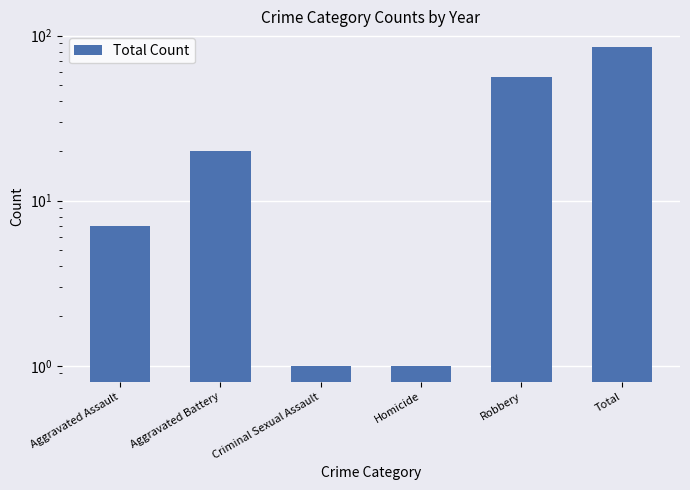

What is the change in value from Aggravated Assault to Robbery?

+49